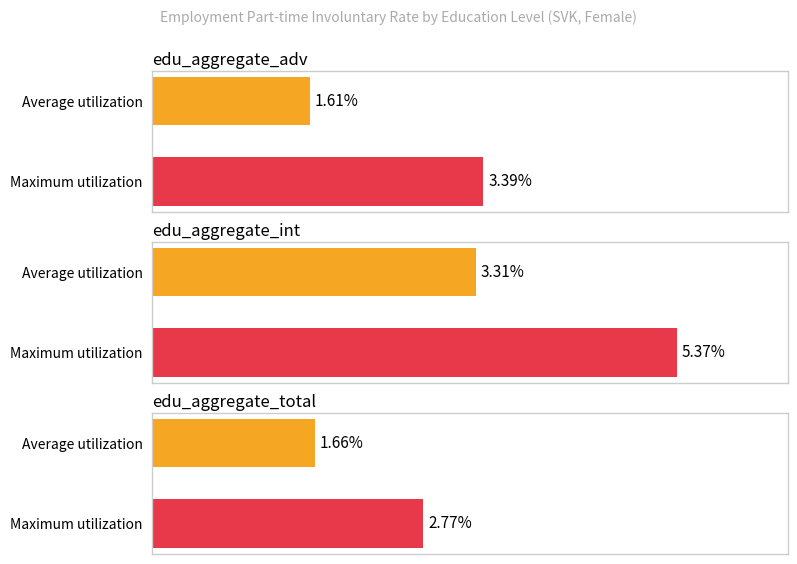

How many data points in edu_aggregate_int are above 5?

1